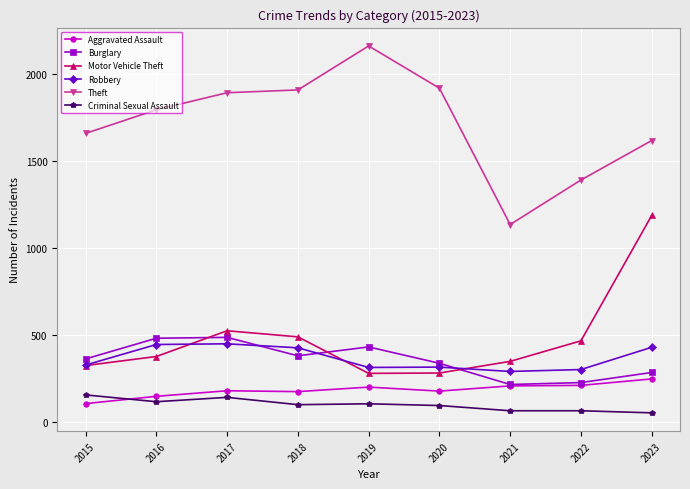

What are all the series names shown in the legend?

Aggravated Assault, Burglary, Motor Vehicle Theft, Robbery, Theft, Criminal Sexual Assault